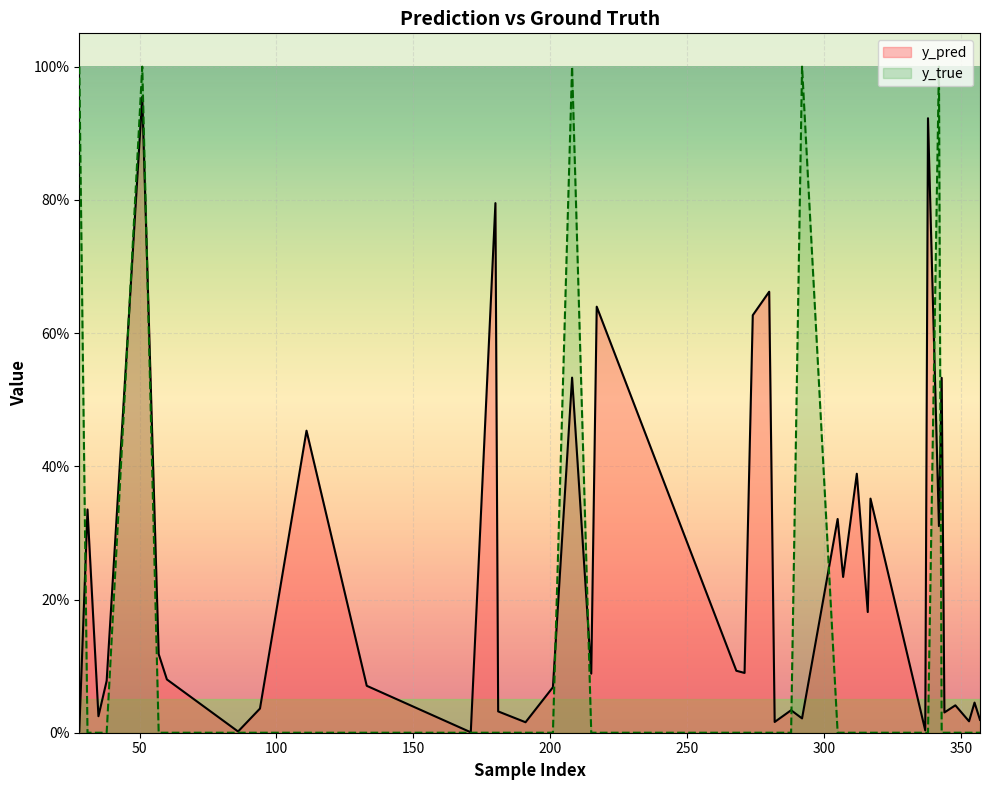

What are all the series names shown in the legend?

y_pred, y_true